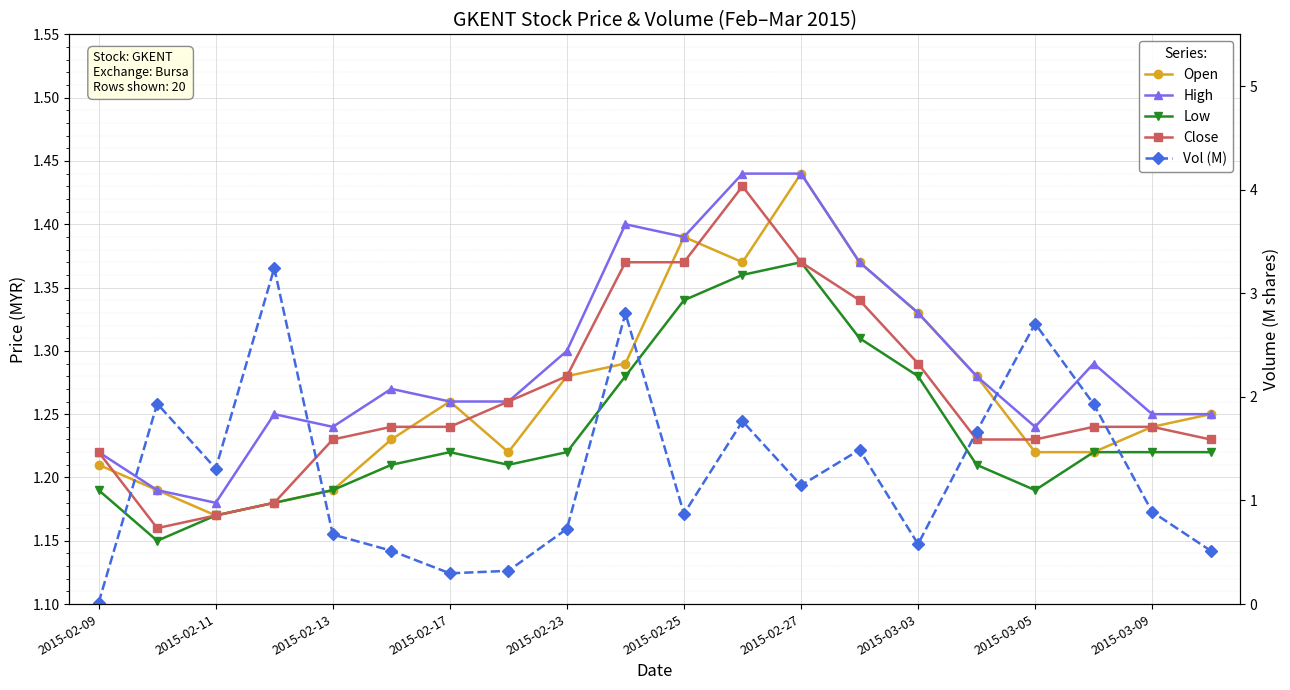

What is the approximate value of Close at 2015-03-03?

1.3